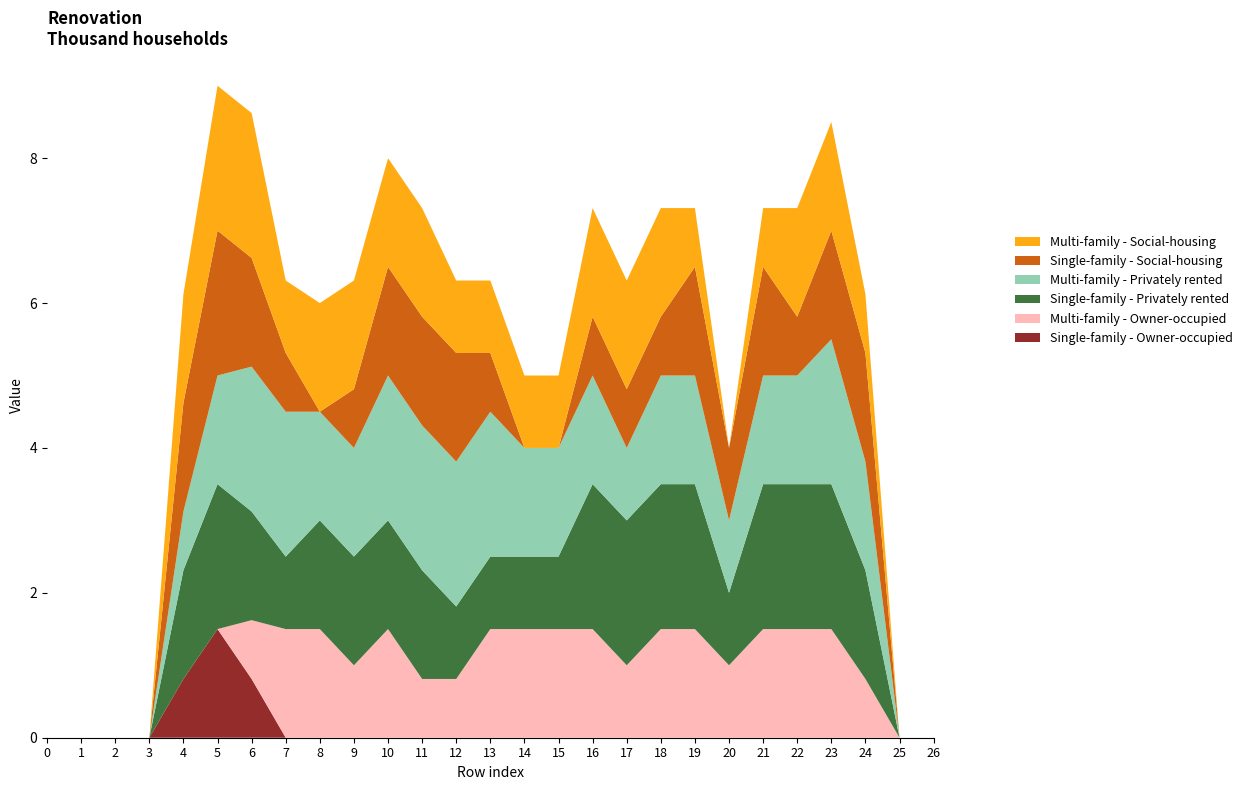

Reading left to right, list all the values displayed in this chart.

col_12: 0.0	0.0	0.0	0.0	1.5	2.0	2.0	1.0	1.5	1.5	1.5	1.5	1.0	1.0	1.0	1.0	1.5	1.5	1.5	0.8	0.0	0.8	1.5	1.5	0.8	0.0	0.0
col_14: 0.0	0.0	0.0	0.0	1.5	2.0	1.5	0.8	0.0	0.8	1.5	1.5	1.5	0.8	0.0	0.0	0.8	0.8	0.8	1.5	1.0	1.5	0.8	1.5	1.5	0.0	0.0
col_15: 0.0	0.0	0.0	0.0	0.8	1.5	2.0	2.0	1.5	1.5	2.0	2.0	2.0	2.0	1.5	1.5	1.5	1.0	1.5	1.5	1.0	1.5	1.5	2.0	1.5	0.0	0.0
col_13: 0.0	0.0	0.0	0.0	1.5	2.0	1.5	1.0	1.5	1.5	1.5	1.5	1.0	1.0	1.0	1.0	2.0	2.0	2.0	2.0	1.0	2.0	2.0	2.0	1.5	0.0	0.0
col_16: 0.0	0.0	0.0	0.0	0.0	0.0	0.8	1.5	1.5	1.0	1.5	0.8	0.8	1.5	1.5	1.5	1.5	1.0	1.5	1.5	1.0	1.5	1.5	1.5	0.8	0.0	0.0
col_11: 0.0	0.0	0.0	0.0	0.8	1.5	0.8	0.0	0.0	0.0	0.0	0.0	0.0	0.0	0.0	0.0	0.0	0.0	0.0	0.0	0.0	0.0	0.0	0.0	0.0	0.0	0.0